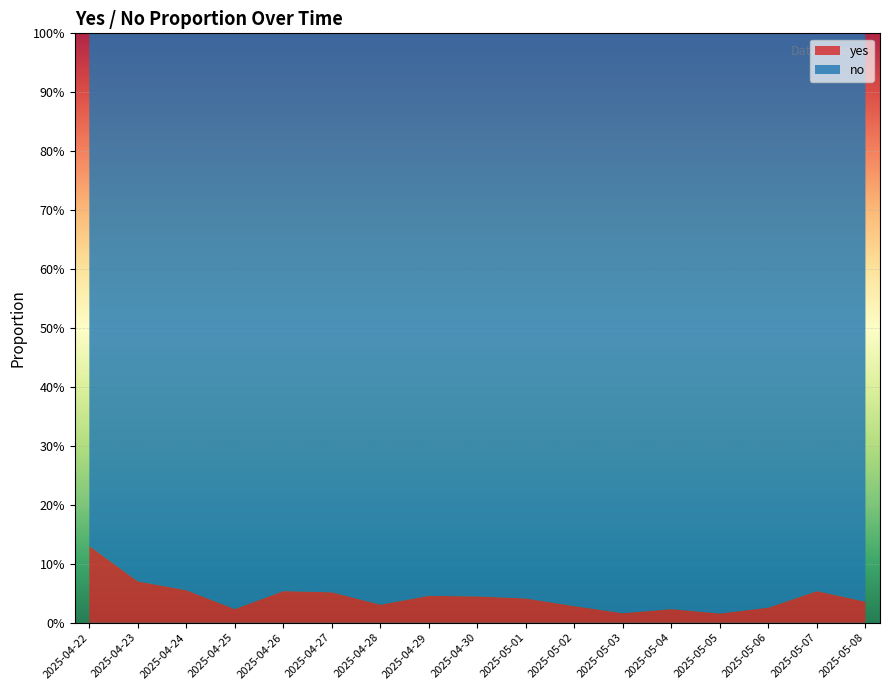

Reading right to left, transcribe all the data shown in this chart.

yes: 0.0	0.1	0.0	0.0	0.0	0.0	0.0	0.0	0.0	0.0	0.0	0.1	0.1	0.0	0.1	0.1	0.1
no: 1.0	0.9	1.0	1.0	1.0	1.0	1.0	1.0	1.0	1.0	1.0	0.9	0.9	1.0	0.9	0.9	0.9